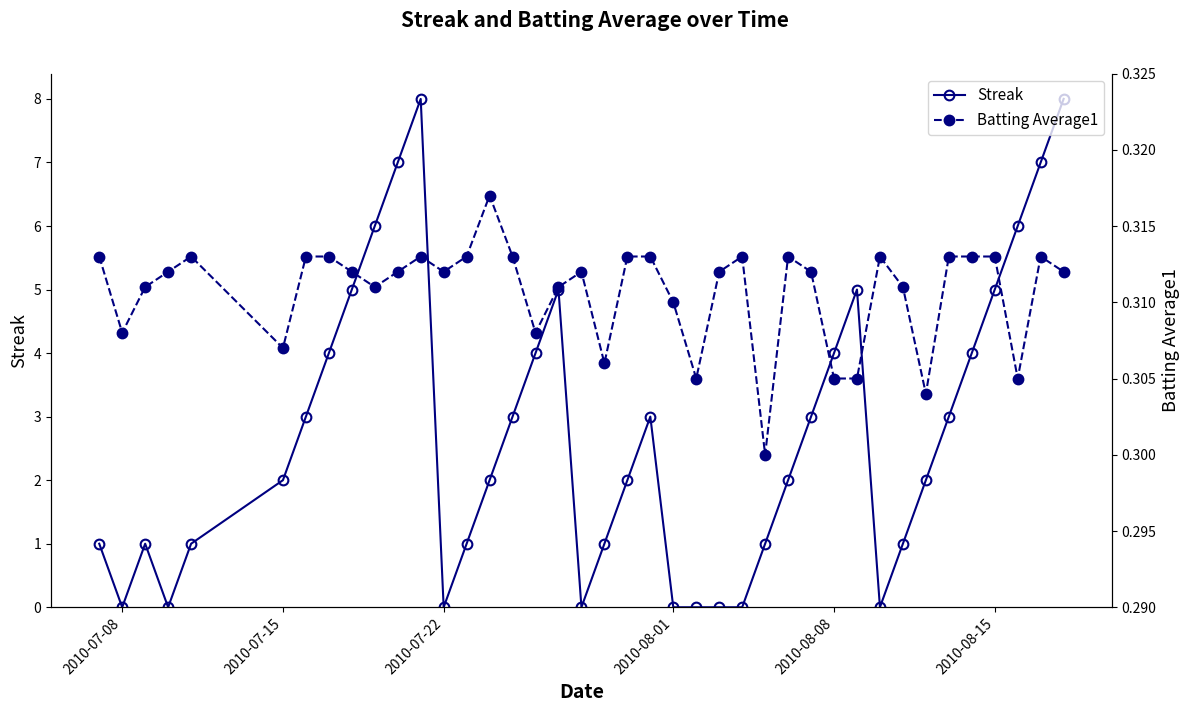

Reading right to left, transcribe all the data shown in this chart.

Streak: 8.0	7.0	6.0	5.0	4.0	3.0	2.0	1.0	0.0	5.0	4.0	3.0	2.0	1.0	0.0	0.0	0.0	0.0	3.0	2.0	1.0	0.0	5.0	4.0	3.0	2.0	1.0	0.0	8.0	7.0	6.0	5.0	4.0	3.0	2.0	1.0	0.0	1.0	0.0	1.0
Batting Average1: 0.3	0.3	0.3	0.3	0.3	0.3	0.3	0.3	0.3	0.3	0.3	0.3	0.3	0.3	0.3	0.3	0.3	0.3	0.3	0.3	0.3	0.3	0.3	0.3	0.3	0.3	0.3	0.3	0.3	0.3	0.3	0.3	0.3	0.3	0.3	0.3	0.3	0.3	0.3	0.3